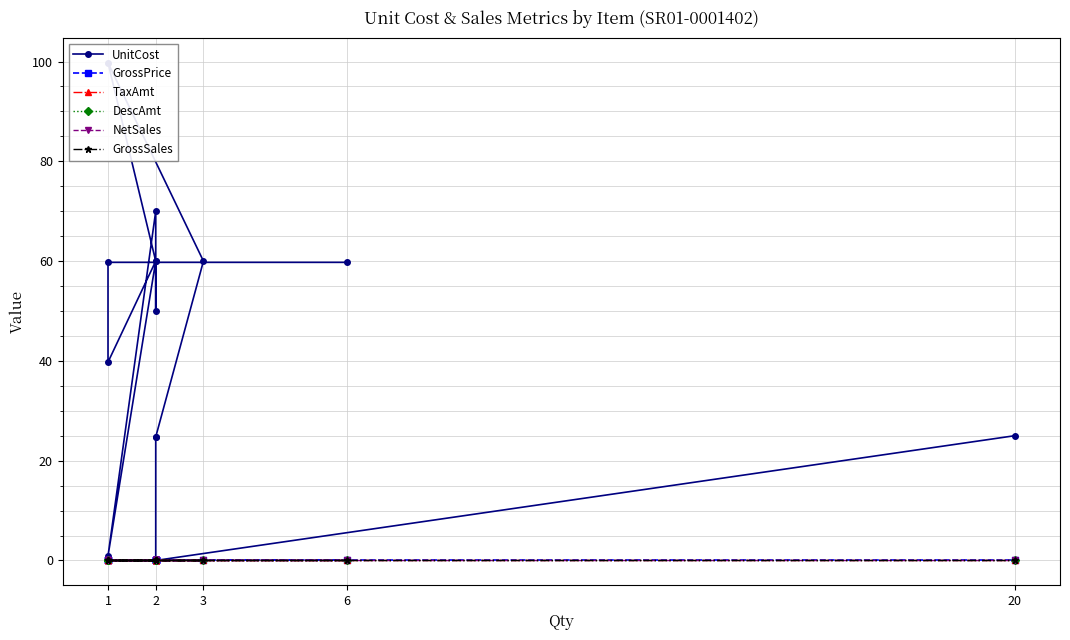

True or false: UnitCost and GrossPrice cross at least once.

False